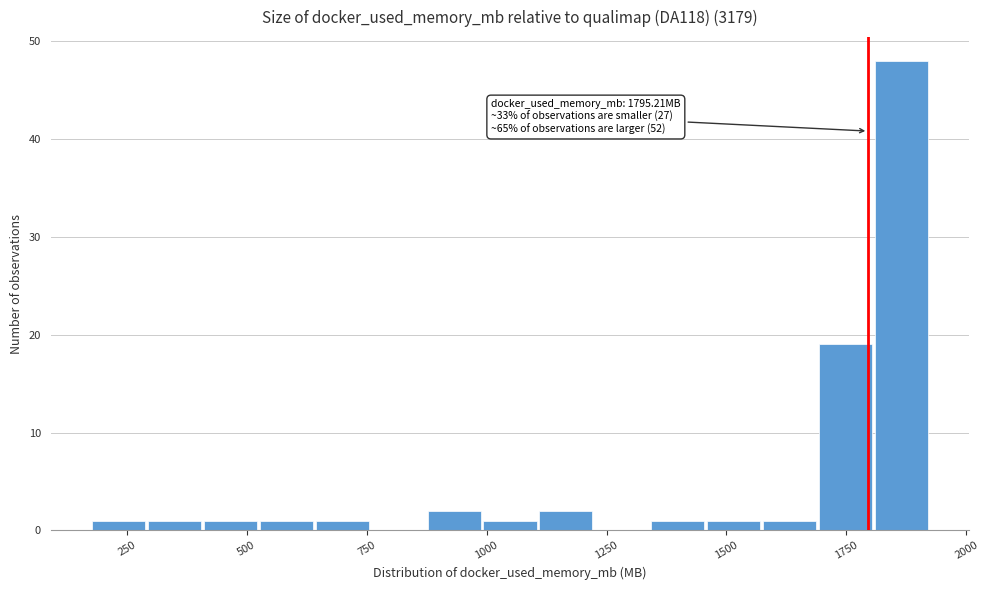

Around what value on the x-axis is the tallest bar? Give the approximate position of its centre, as read against the axis.

1850